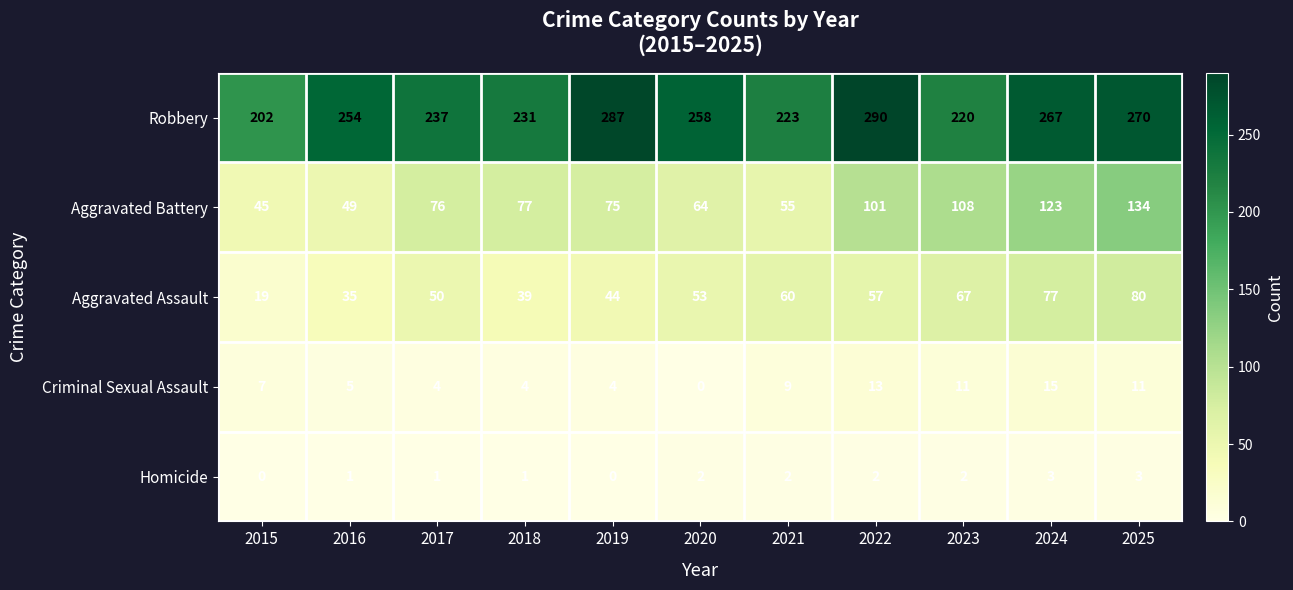

What is the difference between the second highest and second lowest values in the Aggravated Battery series?

74